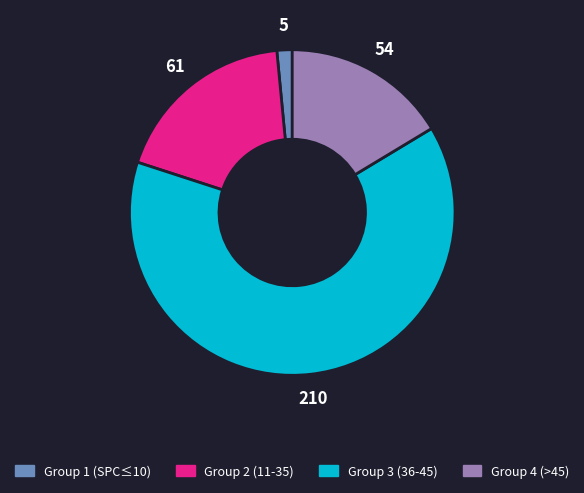

How many segments does this pie chart have?

4